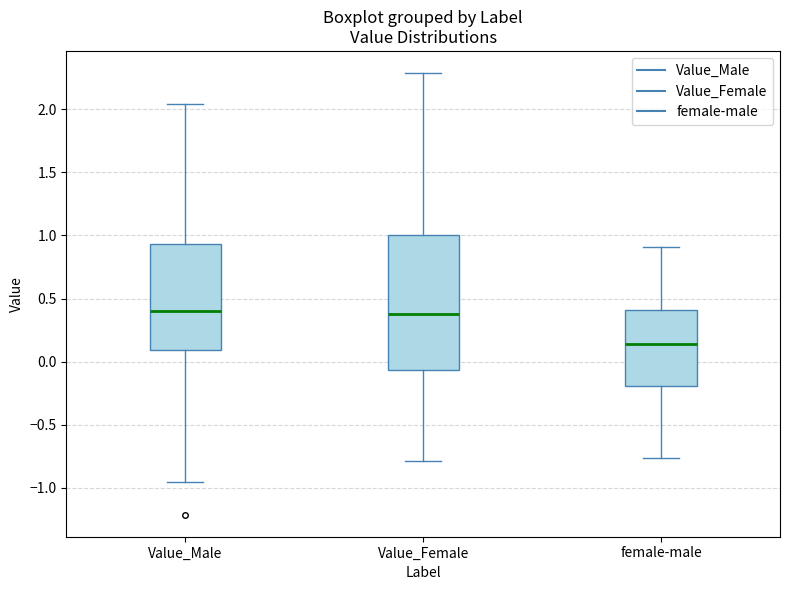

Reading left to right, transcribe this box plot: for each box, give where its median line is, the range the box spans, and where its two whiskers end, as read against the y-axis. The values are not printed on the chart, so give them approximately, as read against the axis.

Value_Male: median 0.40, box 0.10 to 0.95, whiskers -0.95 to 2.05
Value_Female: median 0.35, box -0.05 to 1.00, whiskers -0.80 to 2.30
female-male: median 0.15, box -0.20 to 0.40, whiskers -0.75 to 0.90